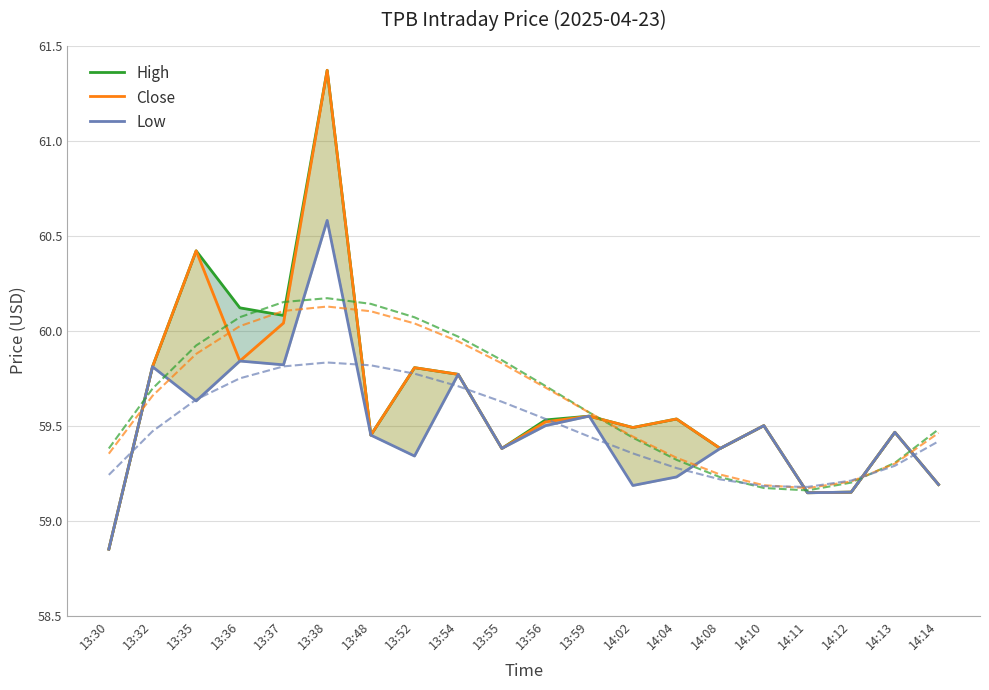

The value of Close at 14:13 is 17.9. True or false?

False